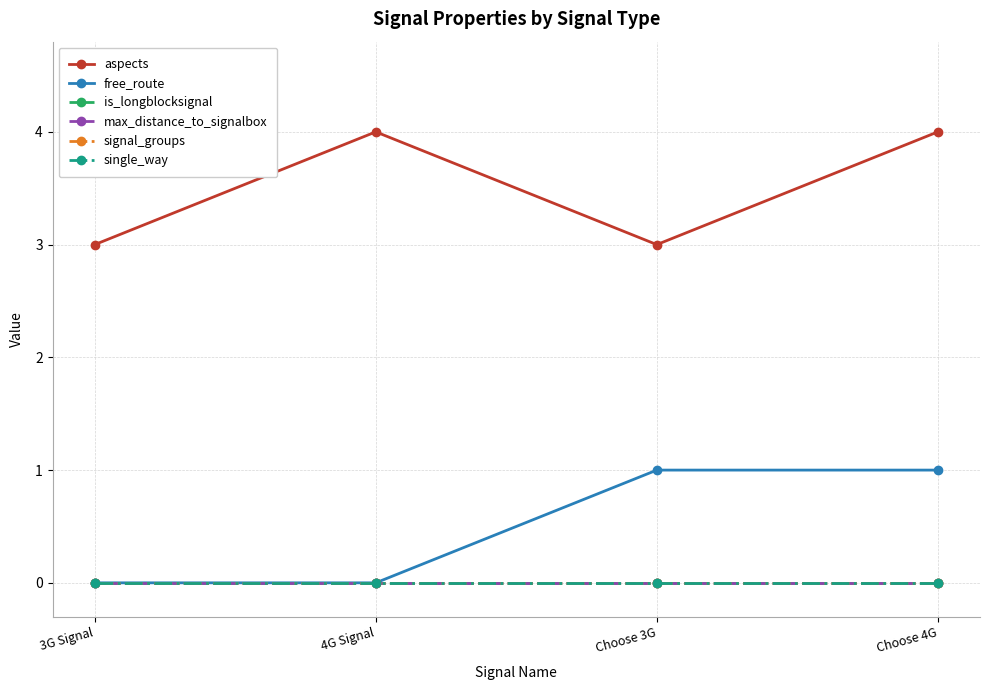

Does the chart have visible grid lines?

Yes